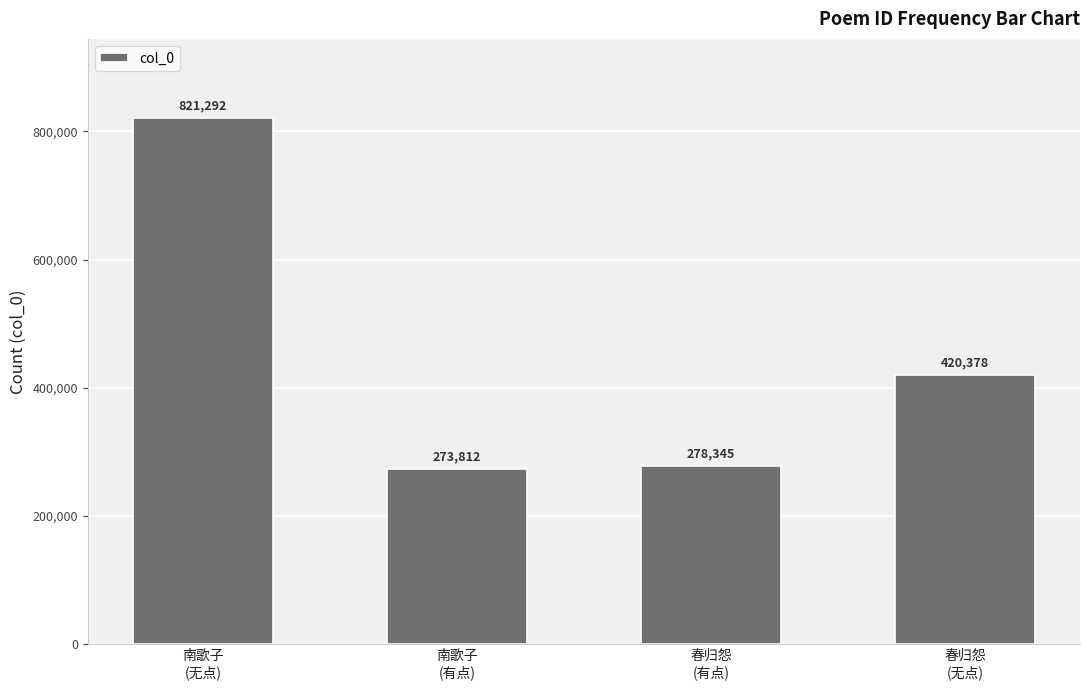

How many distinct data groups are displayed?

1